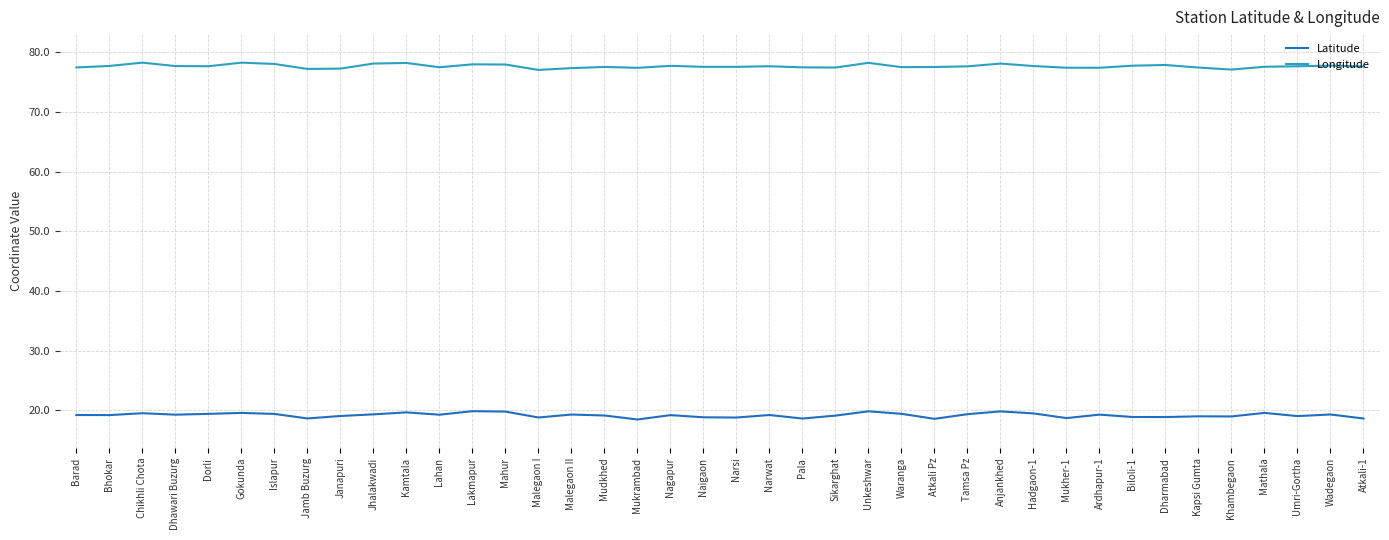

Does the chart display data point markers on the line(s)?

No